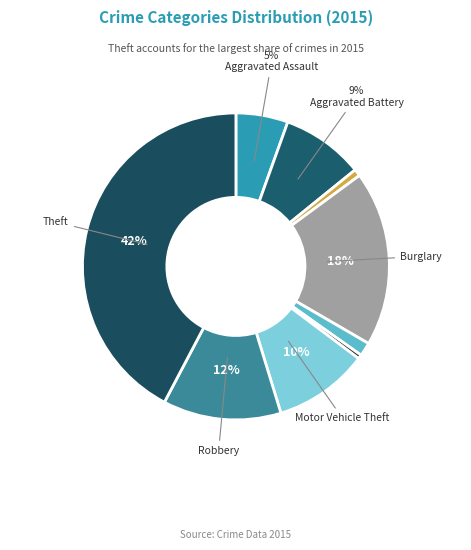

How many slices are in this pie chart?

9